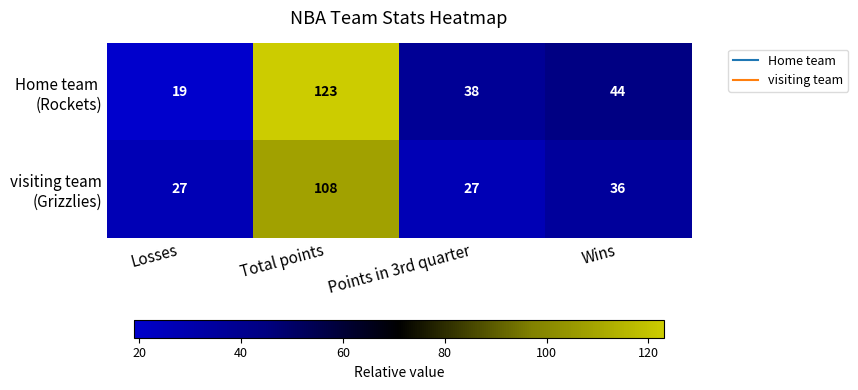

What is the spread (max minus min) of values at Losses?

8